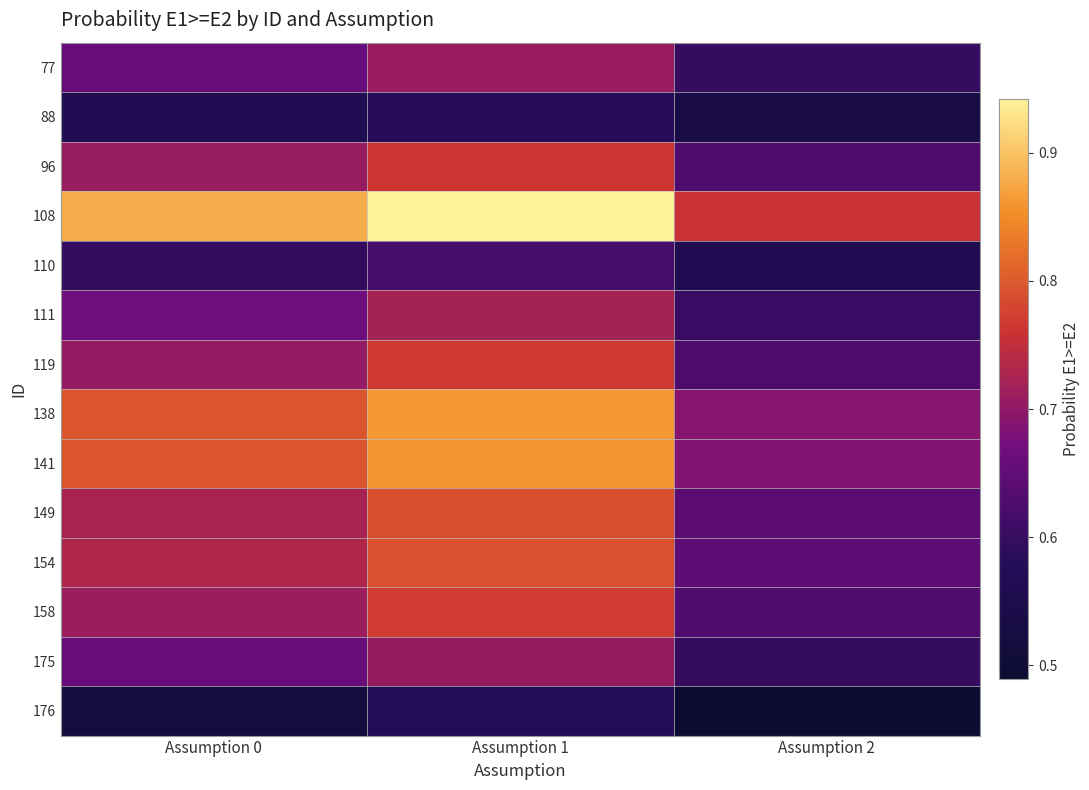

At which category does the chart reach its minimum across all series?

Assumption 2